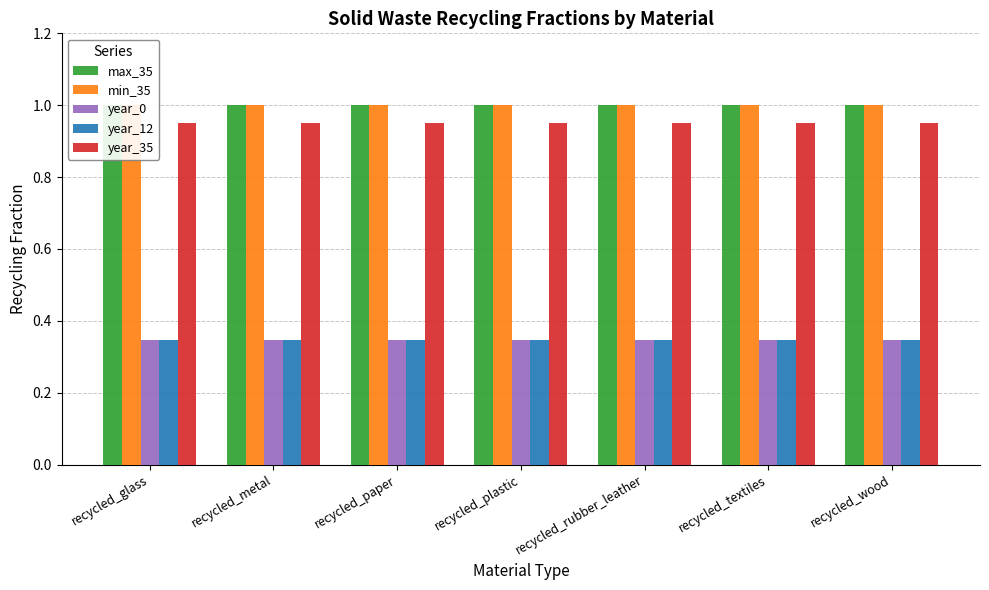

At which label is max_35 closest to 1?

recycled_glass